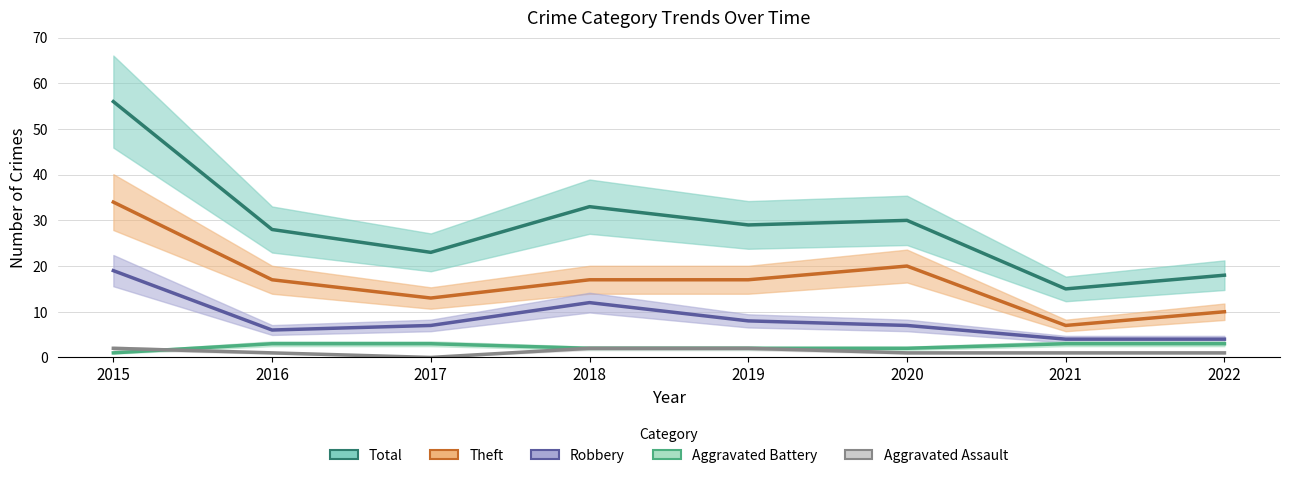

Rank the categories by Robbery value from highest to lowest.

2015, 2018, 2019, 2017, 2020, 2016, 2021, 2022